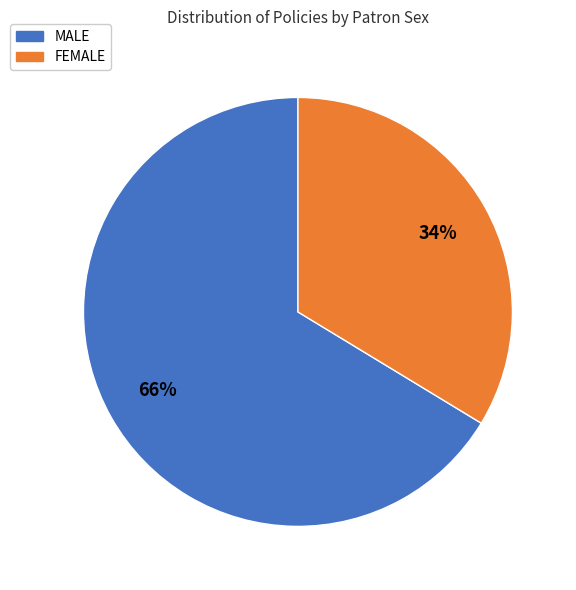

How many segments does this pie chart have?

2